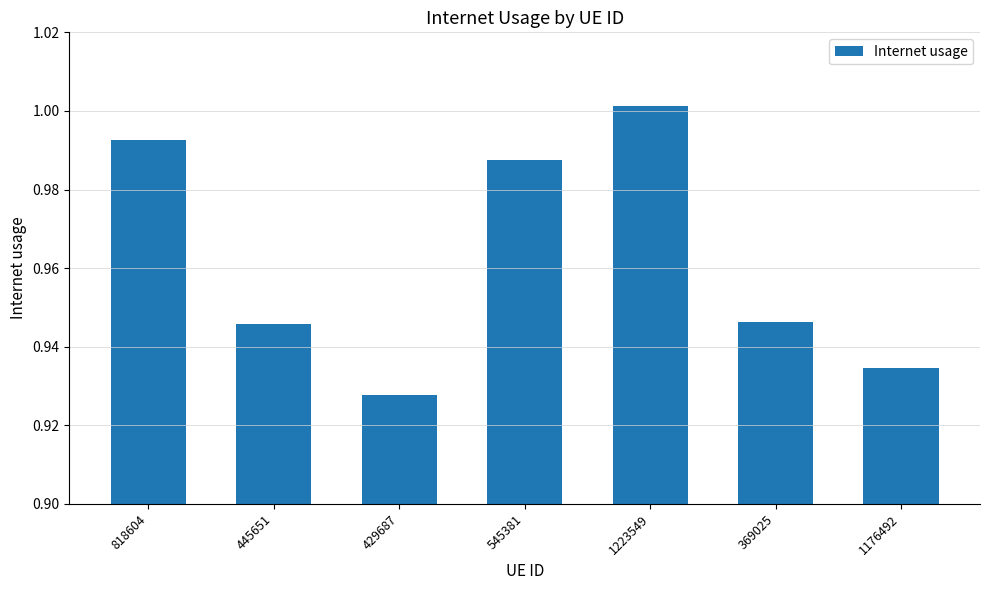

What is the label of the 1st bar from the right?

1176492